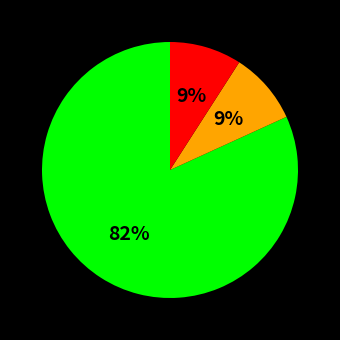

Count the number of slices in the pie.

3